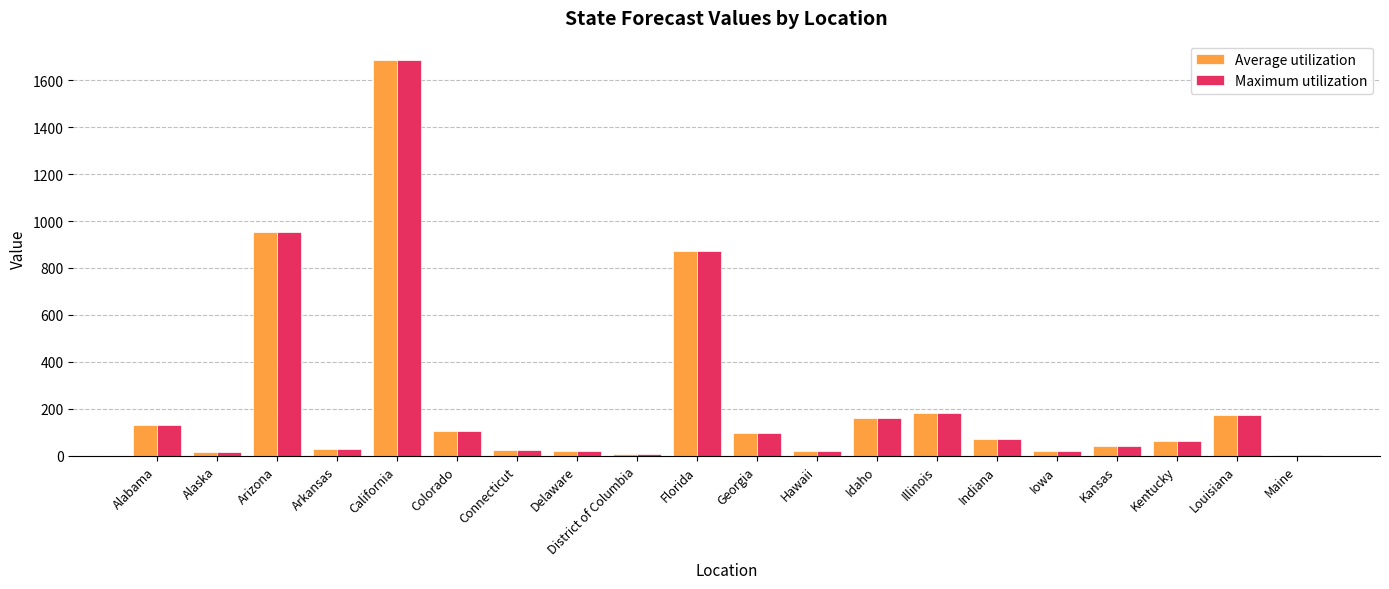

What is the sum of the Average utilization values at Florida and Kentucky?

936.6